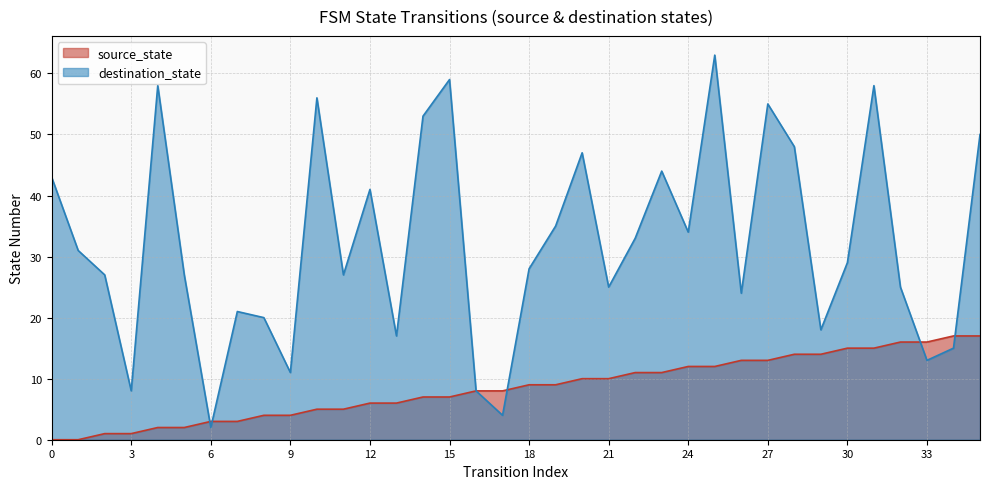

How many values in the destination_state series are below 29?

18